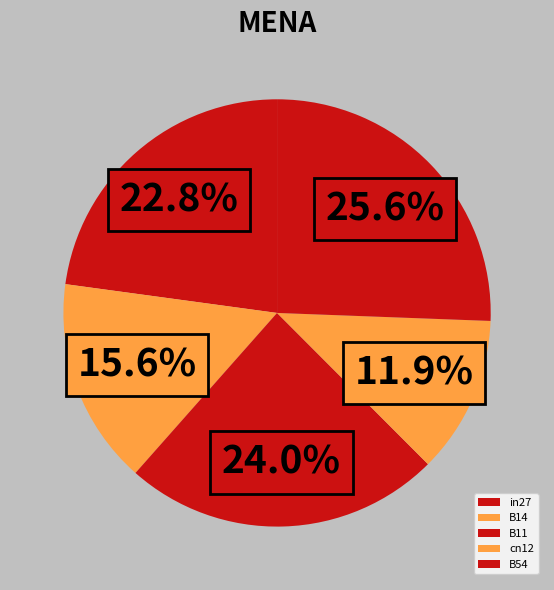

To the nearest percent, what portion does cn12 represent?

12%